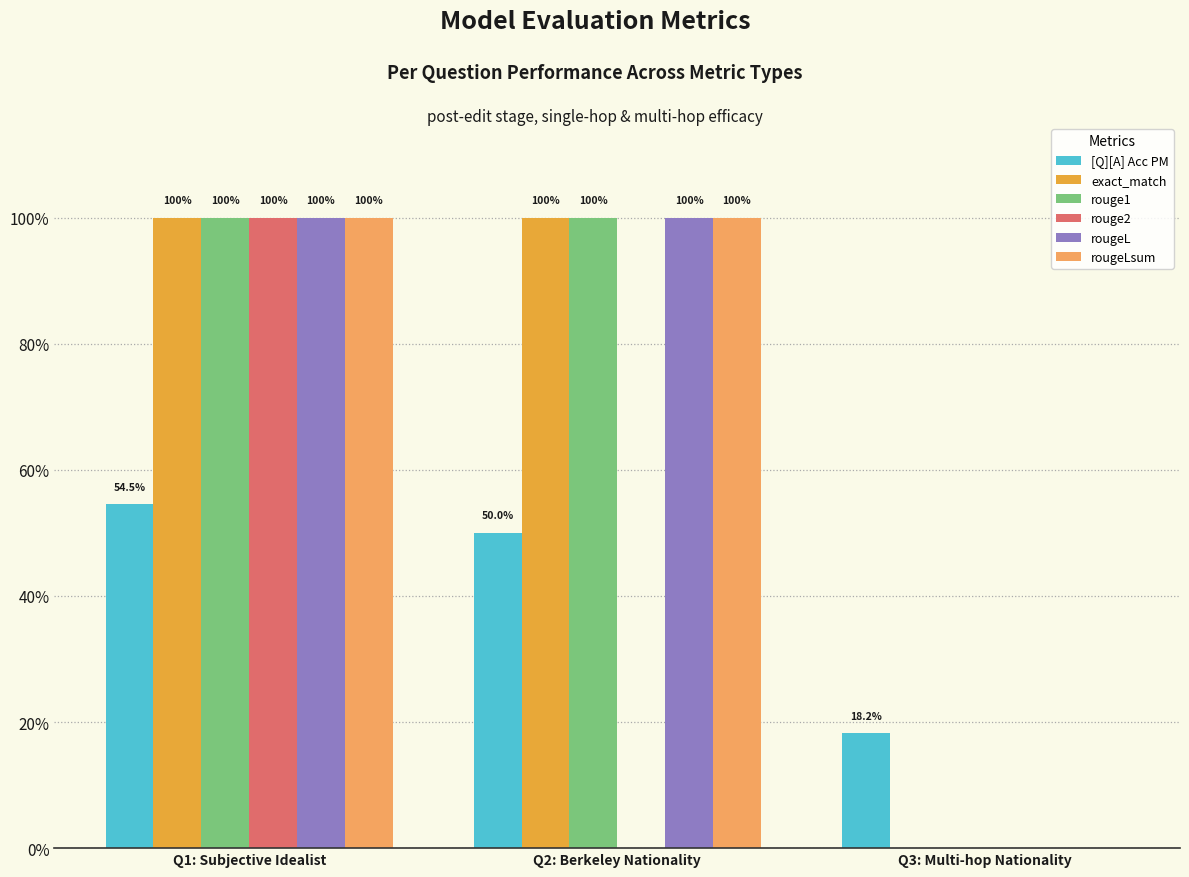

What are all the series names shown in the legend?

[Q][A] Acc PM, exact_match, rouge1, rouge2, rougeL, rougeLsum